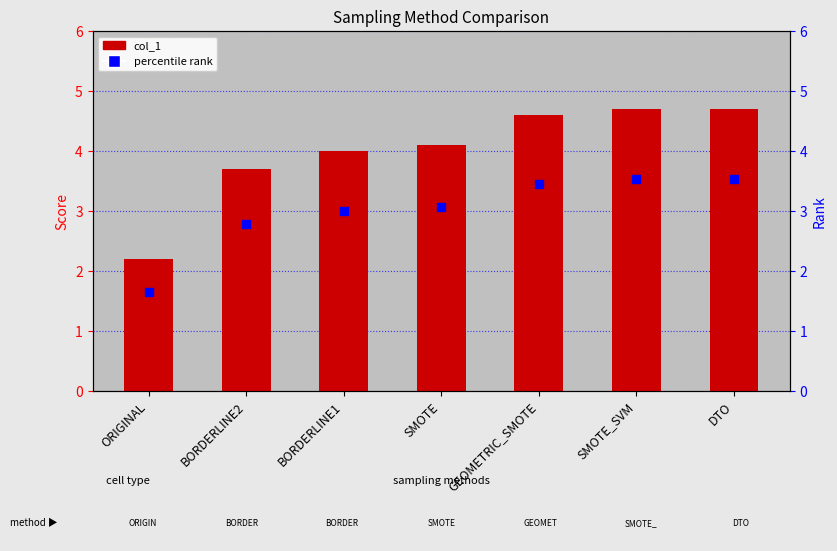

Which has a higher value, SMOTE_SVM or SMOTE?

SMOTE_SVM